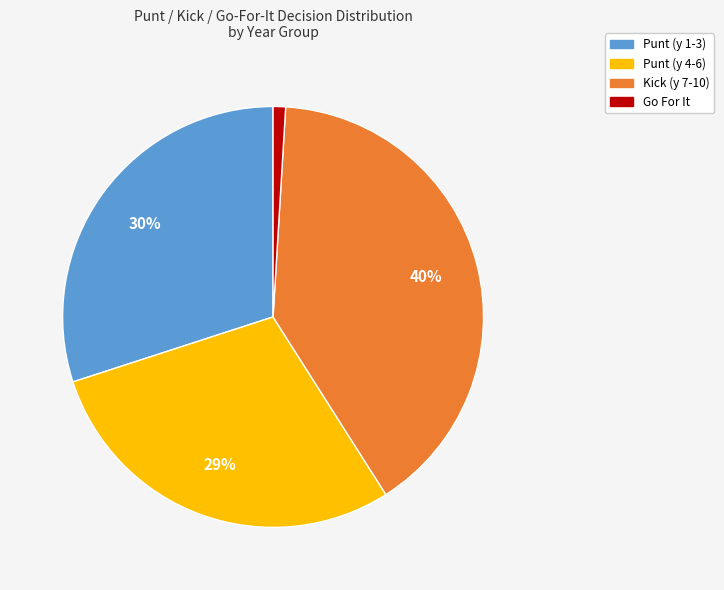

How many slices are in this pie chart?

4